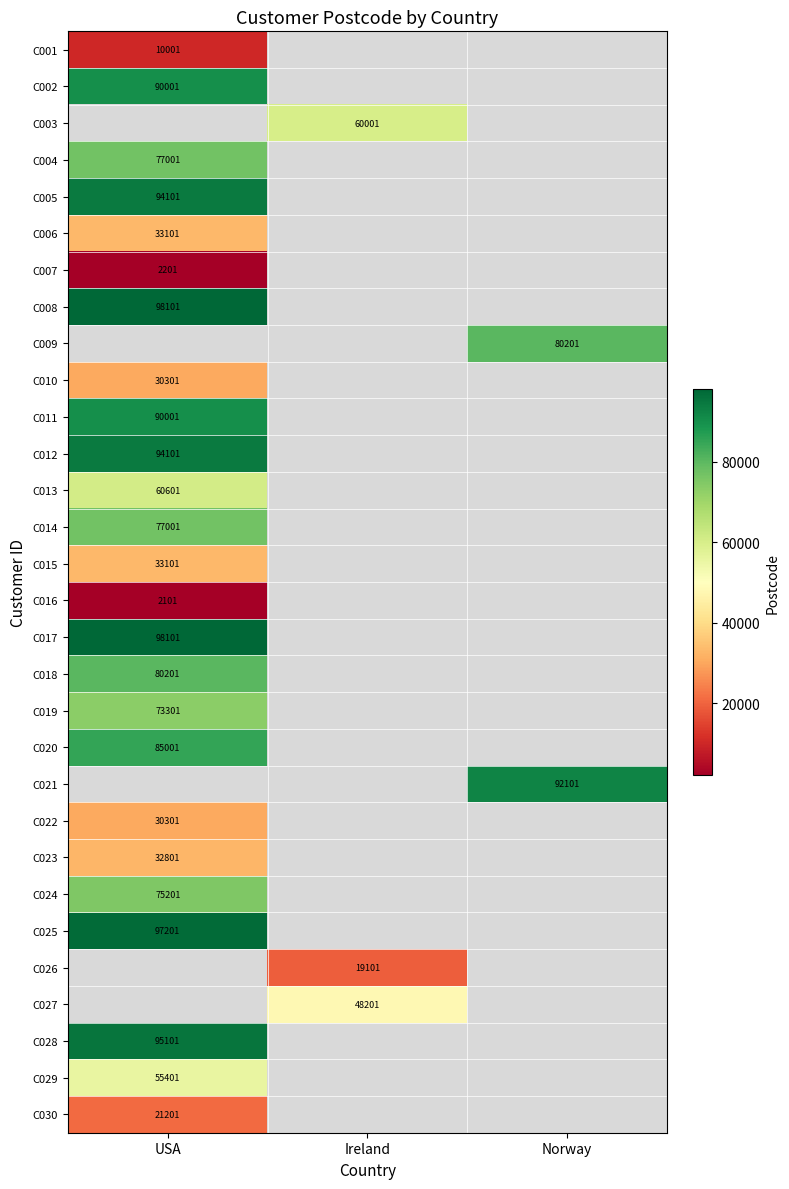

True or false: C014 has a value of 28002 at USA.

False